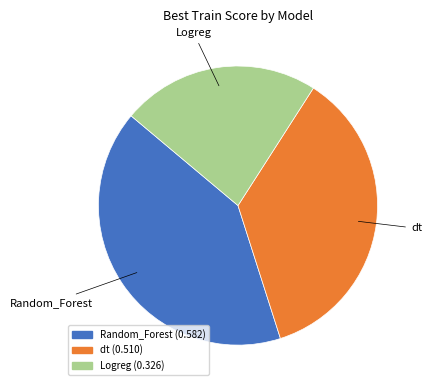

Count the number of slices in the pie.

3